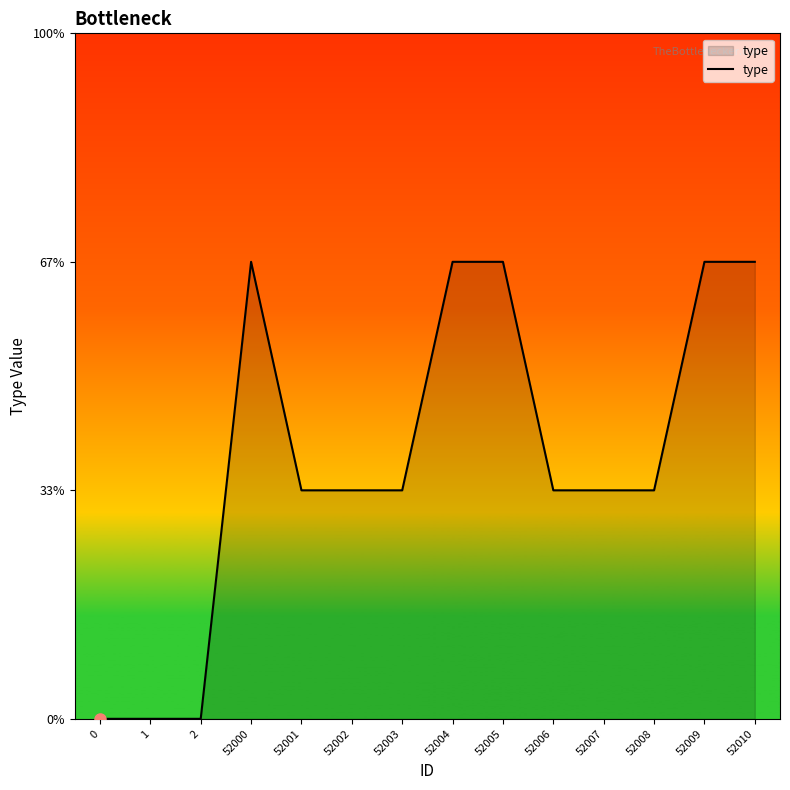

Does the chart have visible grid lines?

No